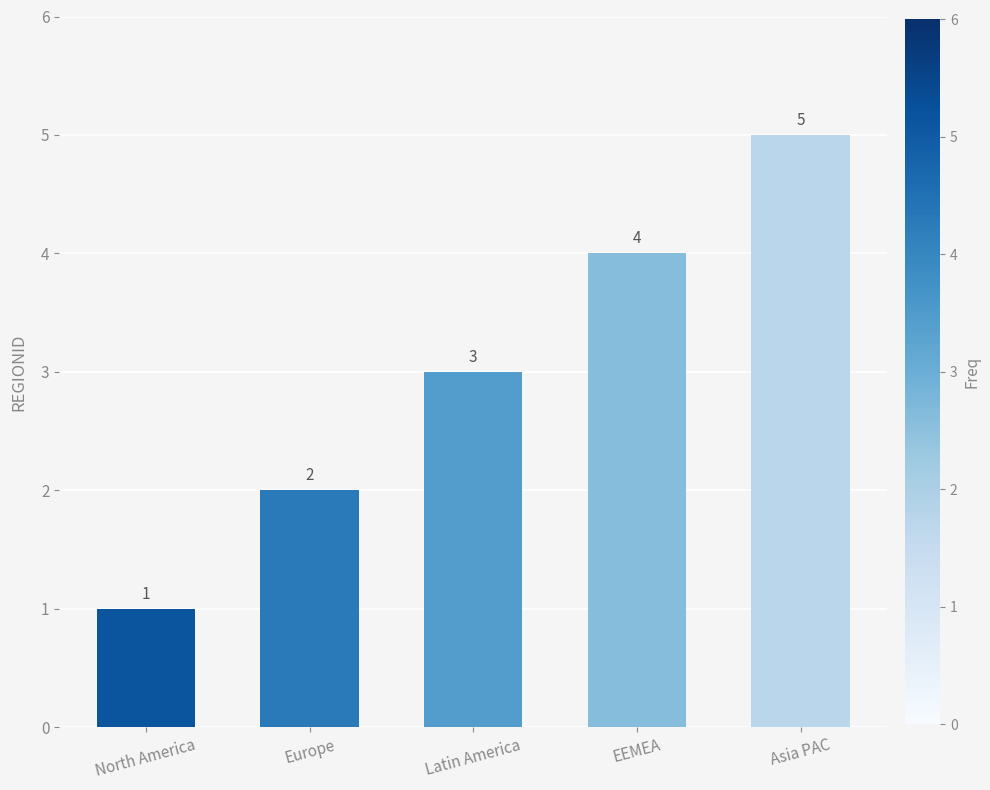

How many values are below 3?

2